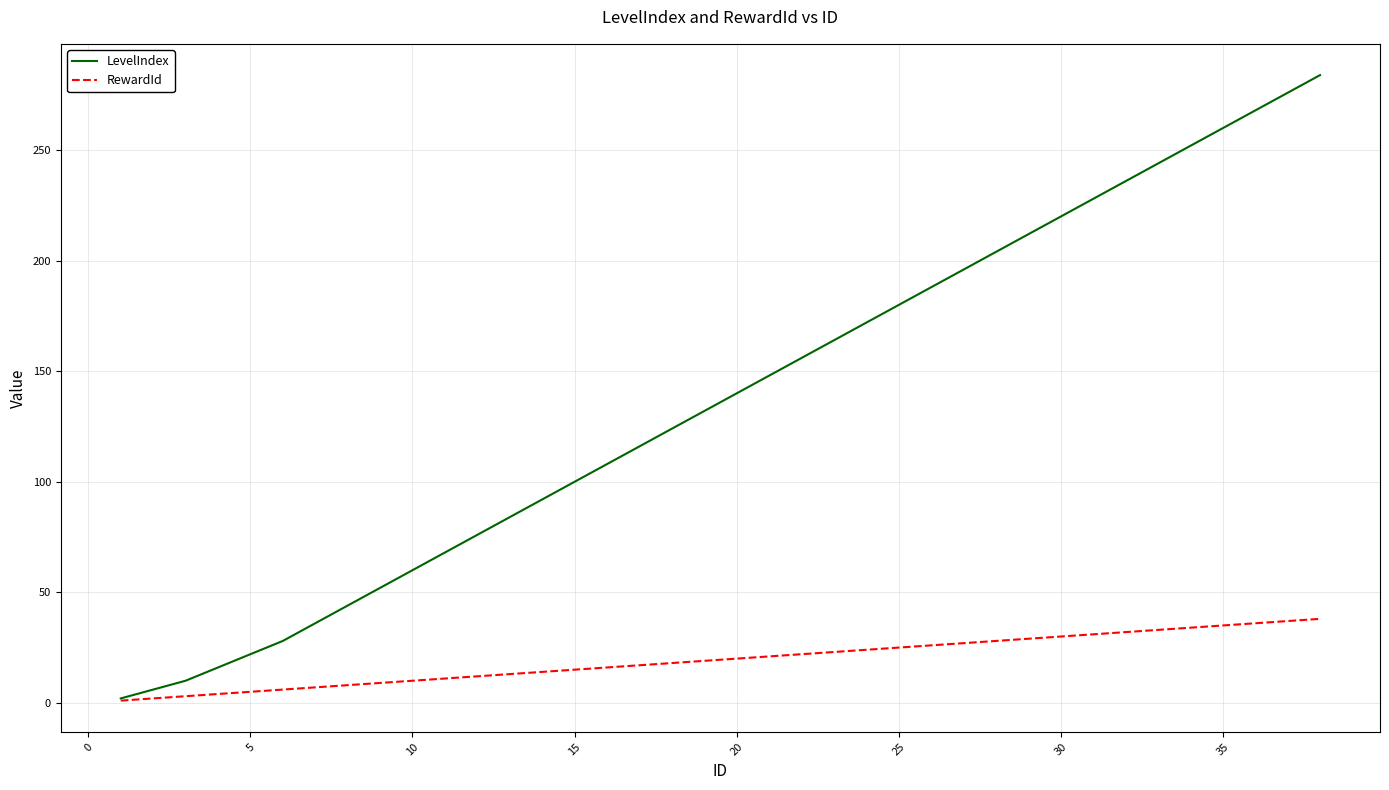

Which series has the widest spread of values?

LevelIndex